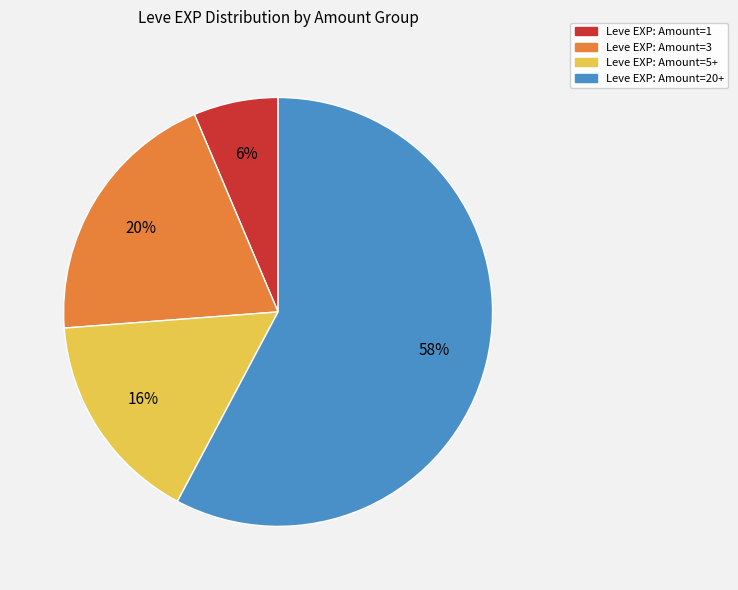

Is there a majority slice in this chart?

Yes